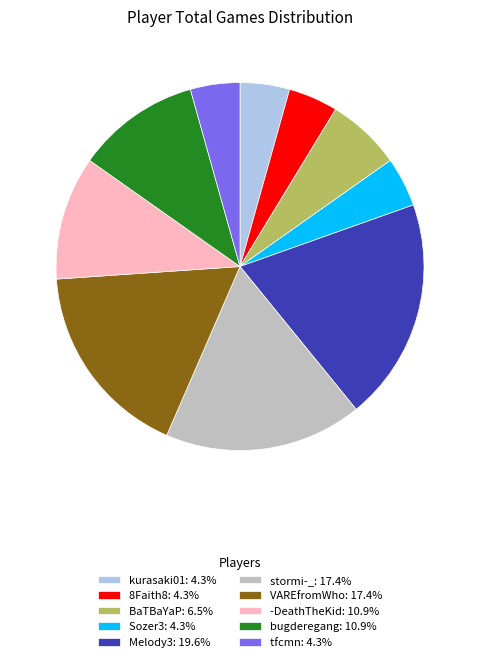

How many segments does this pie chart have?

10